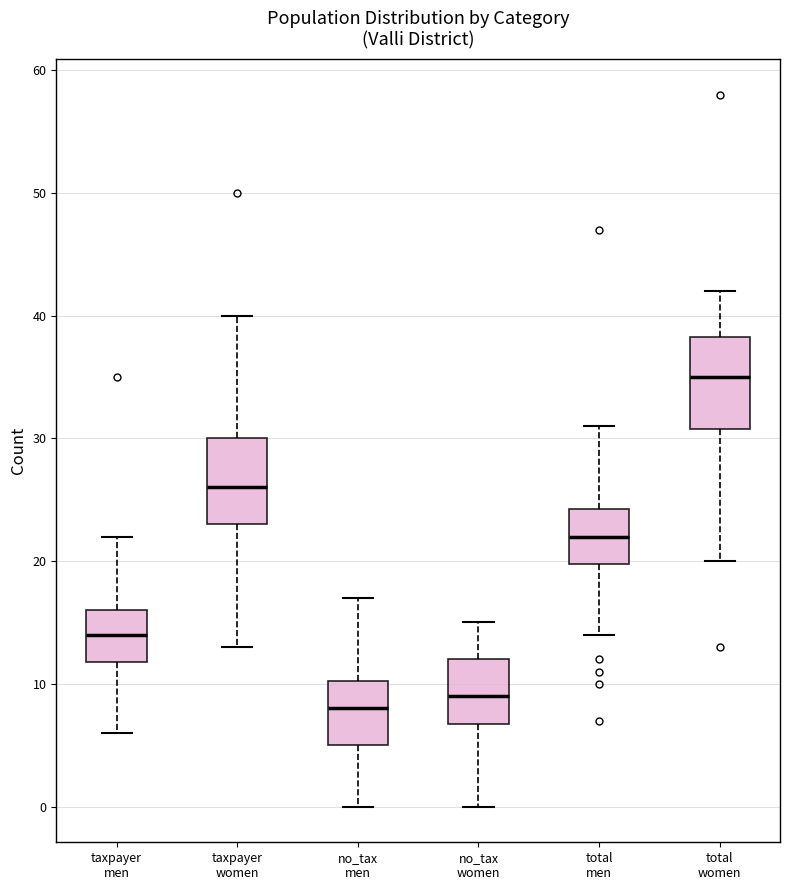

Where is the lower edge of the box for taxpayer women on the y-axis? The values are not printed on the chart, so give them approximately, as read against the axis.

23